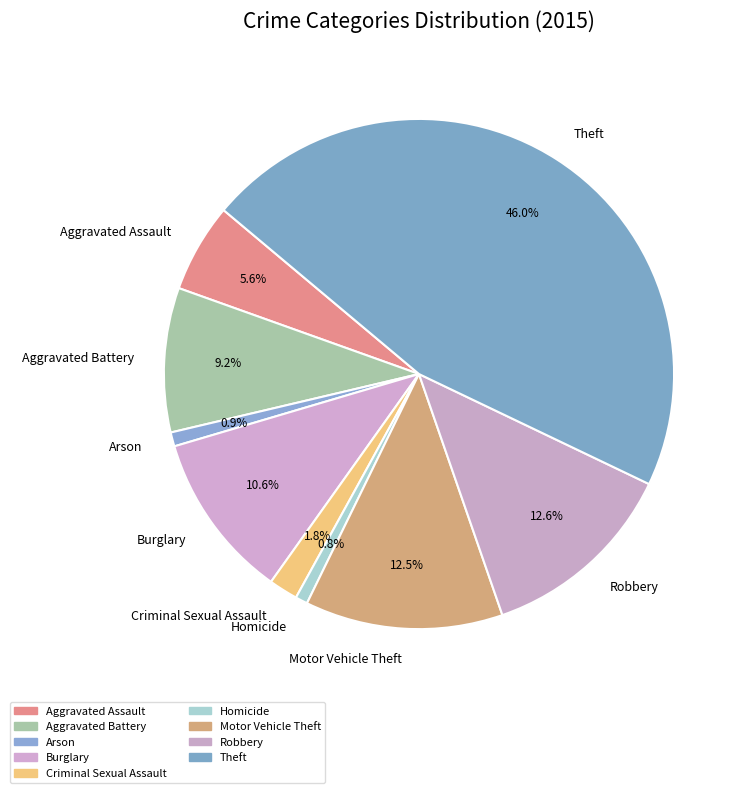

What percentage is NOT represented by Robbery?

87.4%